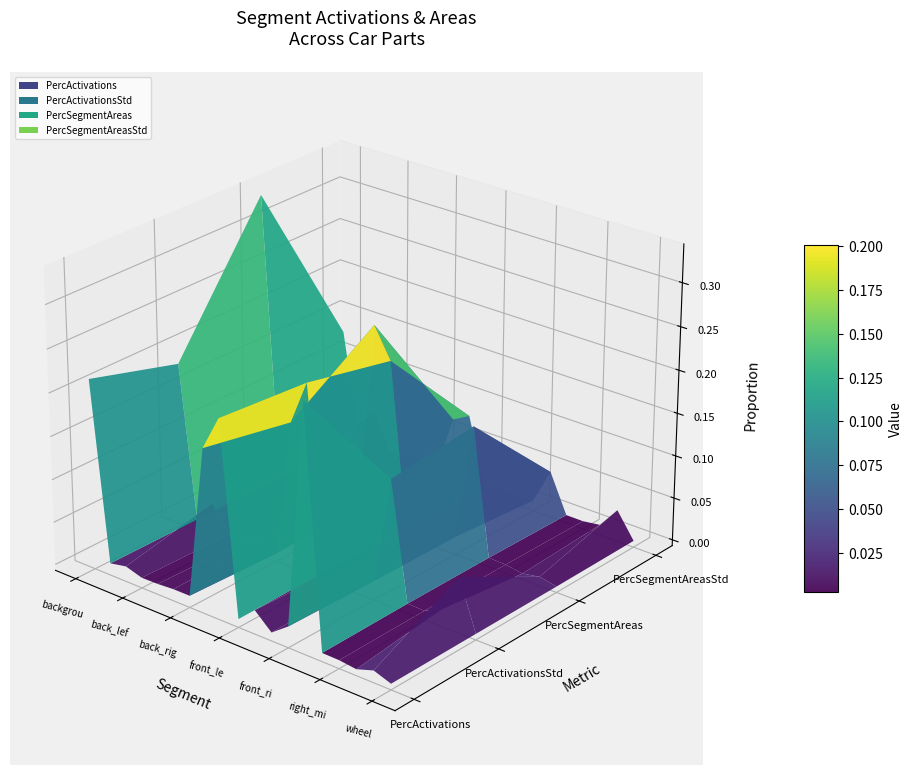

Reading left to right, list all the values displayed in this chart.

PercActivations: background=0.2	back_bumper=0.0	back_glass=0.0	back_left_door=0.0	back_left_light=0.0	back_right_door=0.0	back_right_light=0.0	front_bumper=0.2	front_glass=0.2	front_left_door=0.0	front_left_light=0.0	front_right_door=0.0	front_right_light=0.0	hood=0.3	left_mirror=0.0	right_mirror=0.0	tailgate=0.0	trunk=0.0	wheel=0.0
PercActivationsStd: background=0.2	back_bumper=0.0	back_glass=0.0	back_left_door=0.0	back_left_light=0.0	back_right_door=0.0	back_right_light=0.0	front_bumper=0.2	front_glass=0.2	front_left_door=0.0	front_left_light=0.0	front_right_door=0.0	front_right_light=0.0	hood=0.1	left_mirror=0.0	right_mirror=0.0	tailgate=0.0	trunk=0.1	wheel=0.0
PercSegmentAreas: background=0.3	back_bumper=0.0	back_glass=0.0	back_left_door=0.0	back_left_light=0.0	back_right_door=0.0	back_right_light=0.0	front_bumper=0.2	front_glass=0.2	front_left_door=0.0	front_left_light=0.0	front_right_door=0.0	front_right_light=0.0	hood=0.2	left_mirror=0.0	right_mirror=0.0	tailgate=0.0	trunk=0.0	wheel=0.0
PercSegmentAreasStd: background=0.1	back_bumper=0.0	back_glass=0.0	back_left_door=0.0	back_left_light=0.0	back_right_door=0.0	back_right_light=0.0	front_bumper=0.1	front_glass=0.1	front_left_door=0.0	front_left_light=0.0	front_right_door=0.0	front_right_light=0.0	hood=0.0	left_mirror=0.0	right_mirror=0.0	tailgate=0.0	trunk=0.0	wheel=0.0